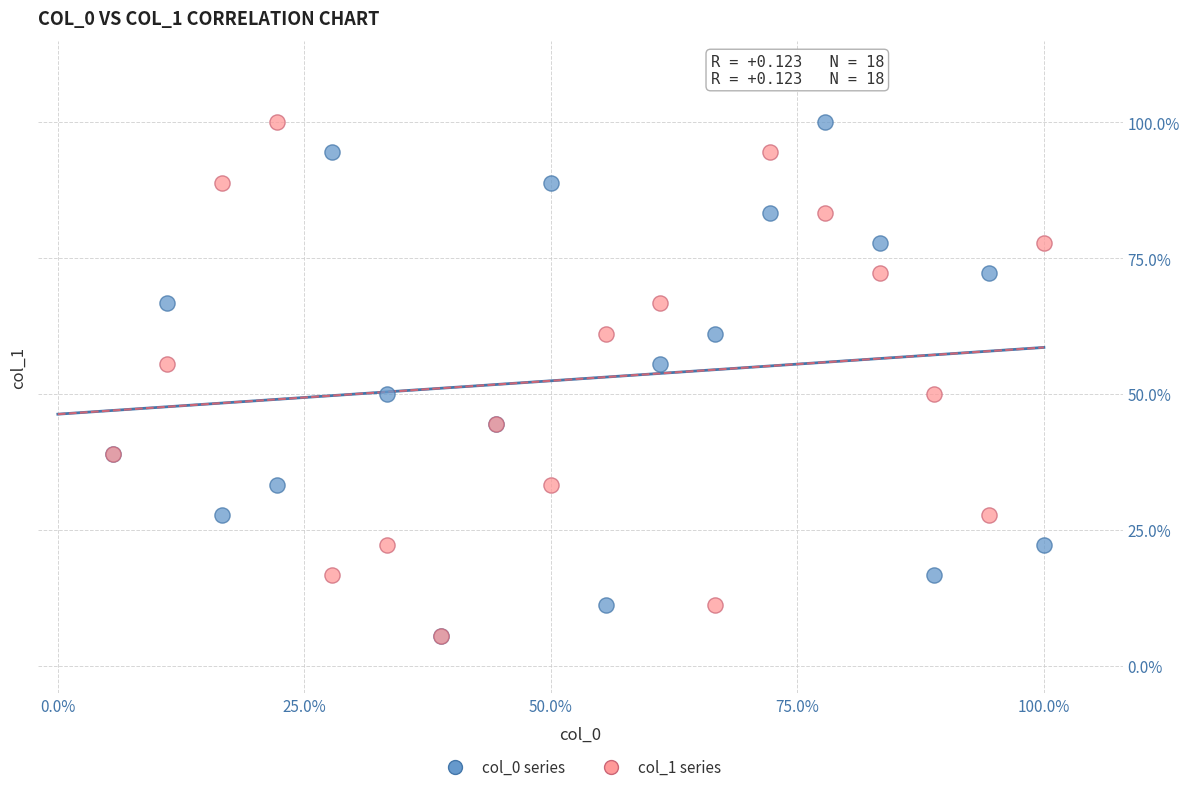

What are all the series names shown in the legend?

col_0 series, col_1 series